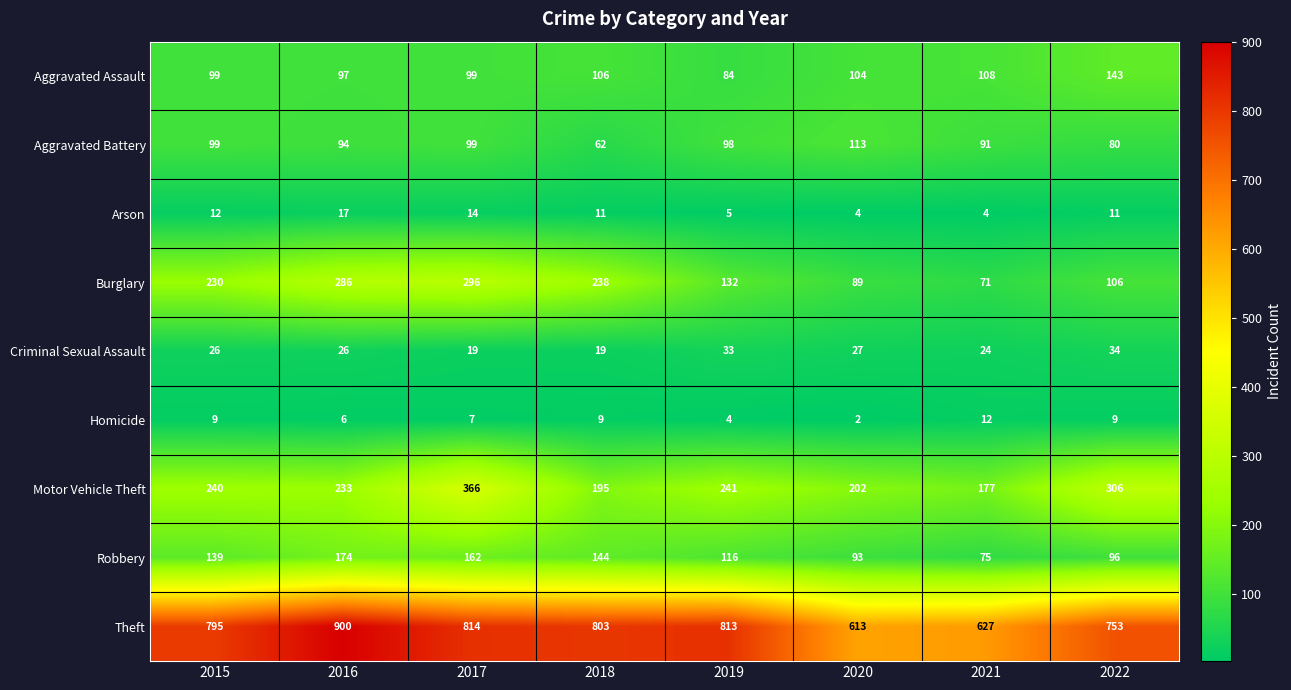

At which category is the sum across all series the highest?

2017